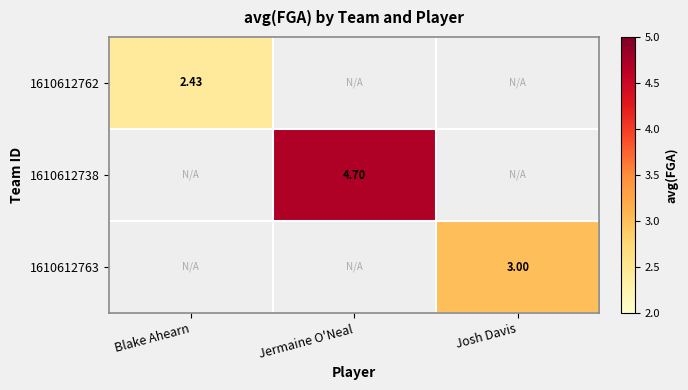

The value of 1610612763 at Josh Davis is 3.0. True or false?

True